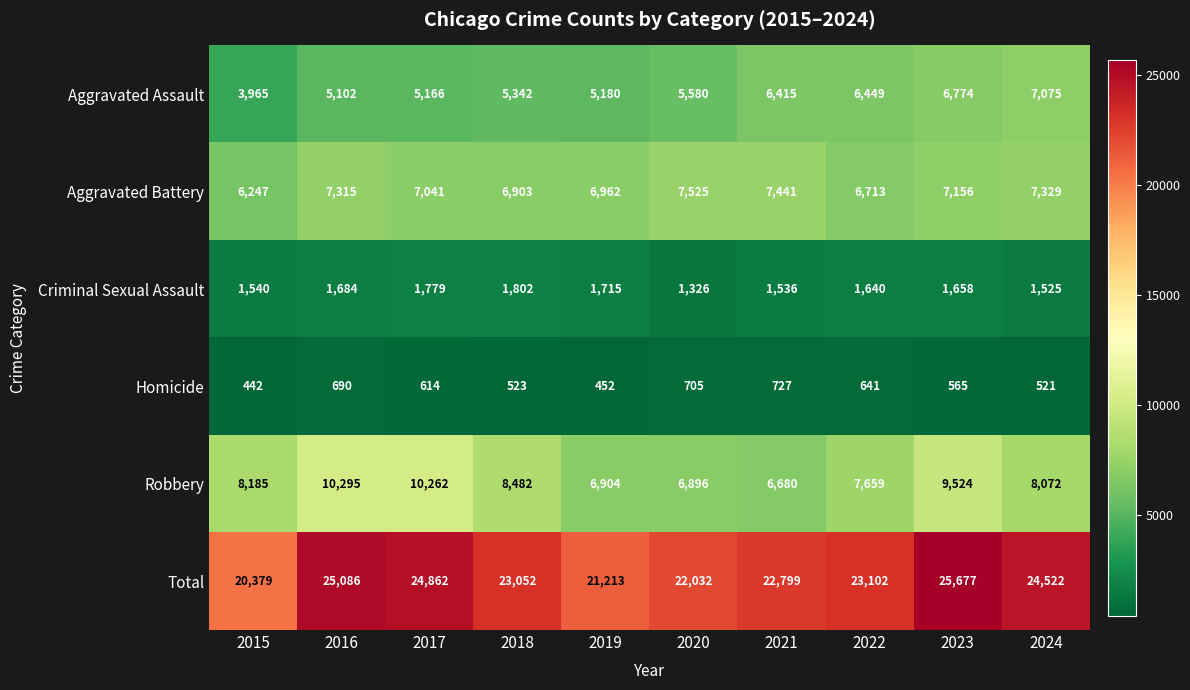

How many values in the Total series are below 23102?

5